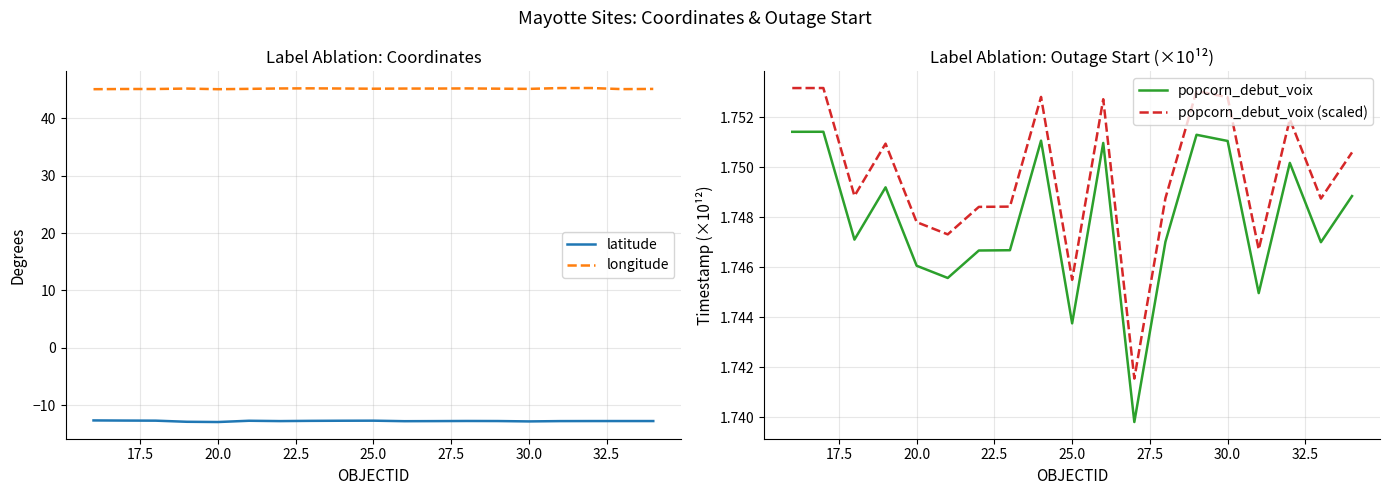

True or false: longitude and latitude intersect in this chart.

False